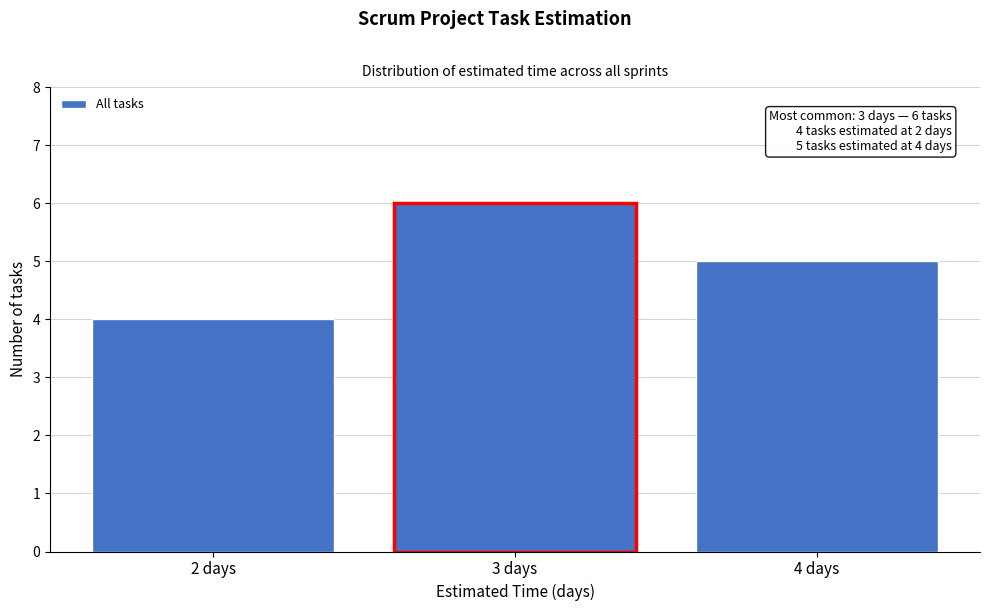

Reading left to right, transcribe all the data shown in this chart.

4	6	5